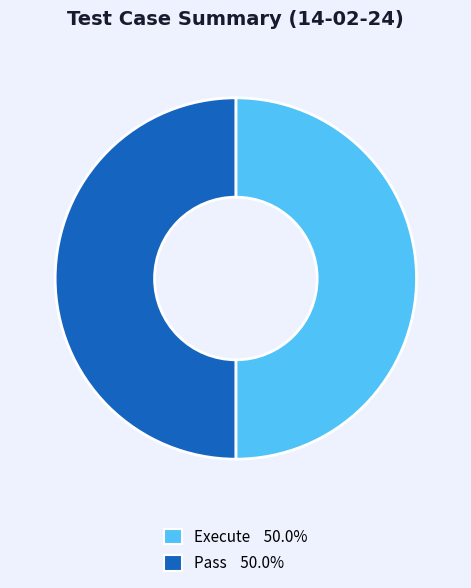

Do Execute 50.0% and Pass 50.0% together represent more than half of the pie?

Yes